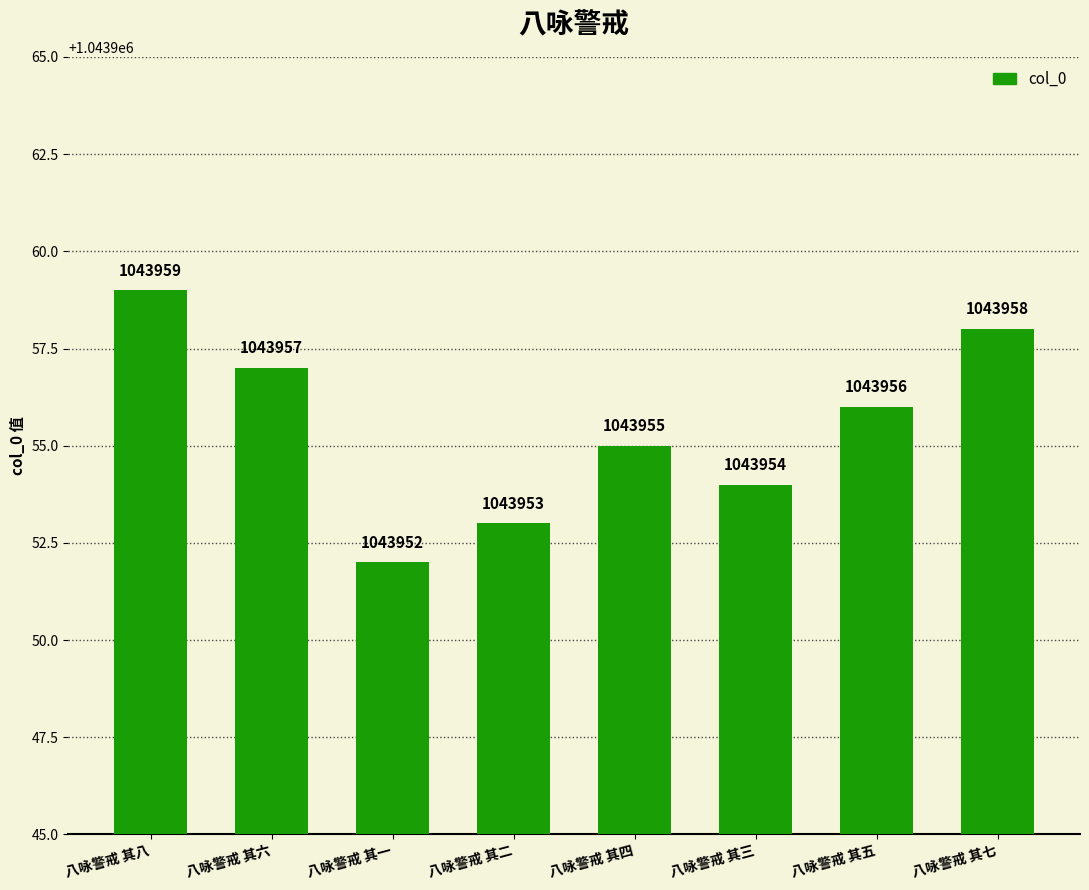

How many bars are there in total?

8